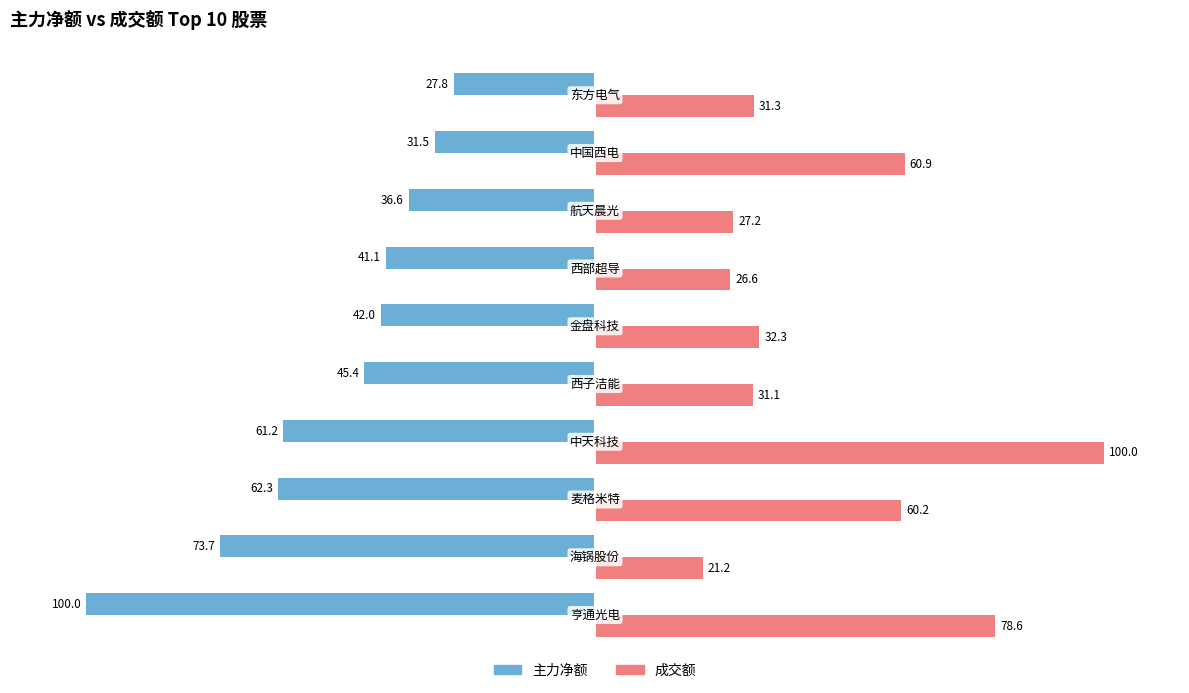

Which series has the largest range (max minus min)?

成交额